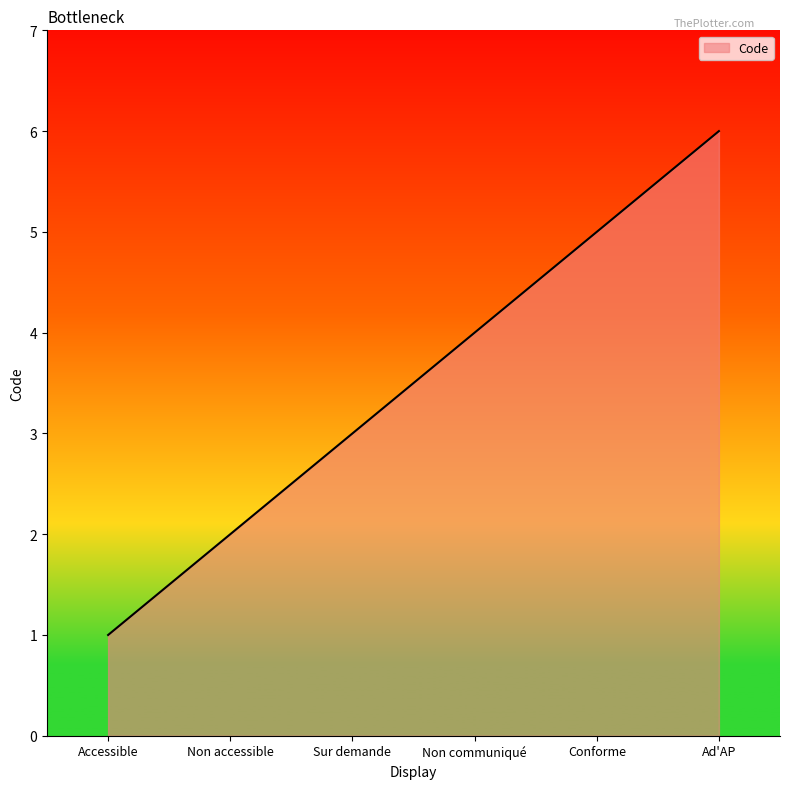

Which category has the highest value across all series?

Ad'AP